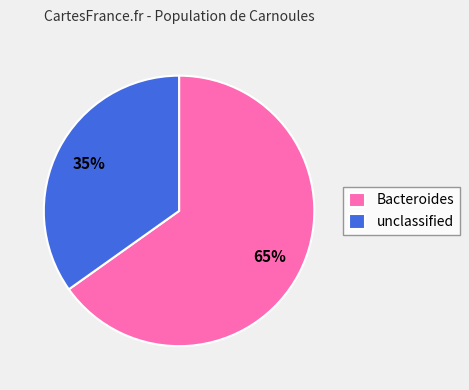

Which slice is the largest?

Bacteroides